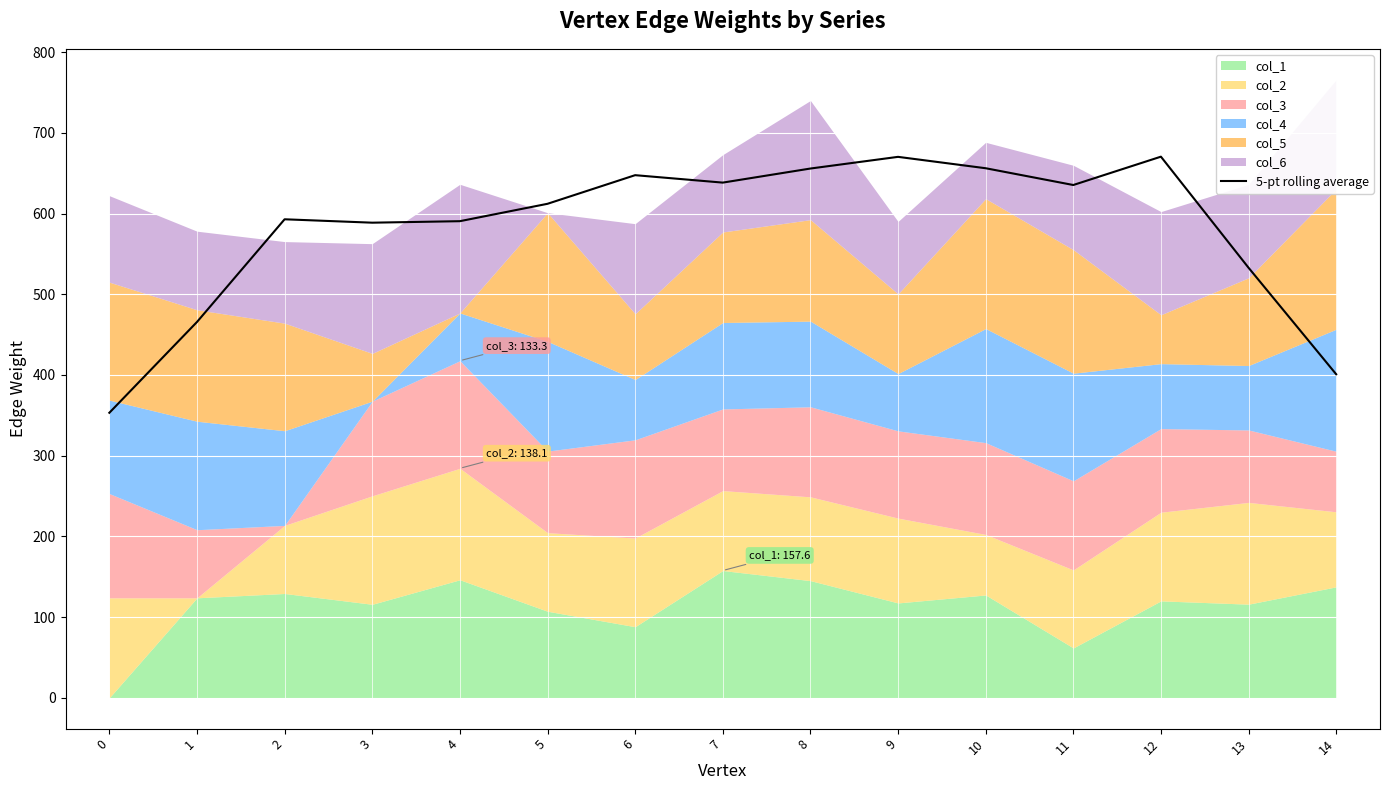

What is the value of the 1st point from the left?

353.1